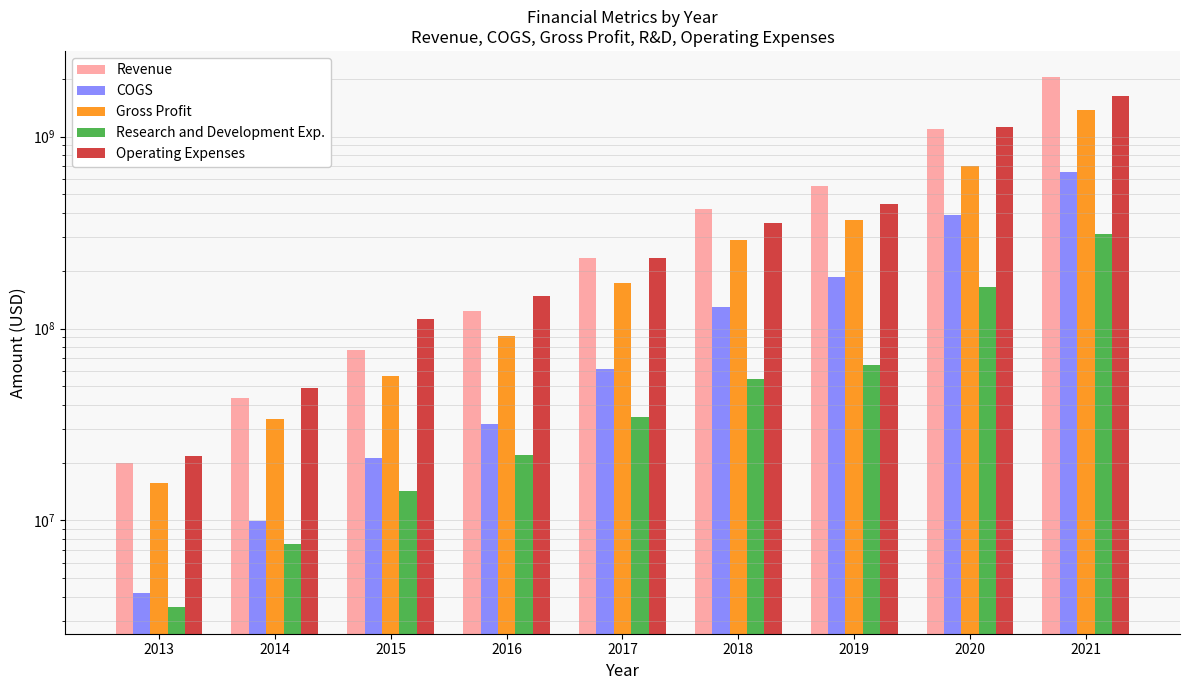

What is the value of the COGS bar at the 9th from the left?

650258000